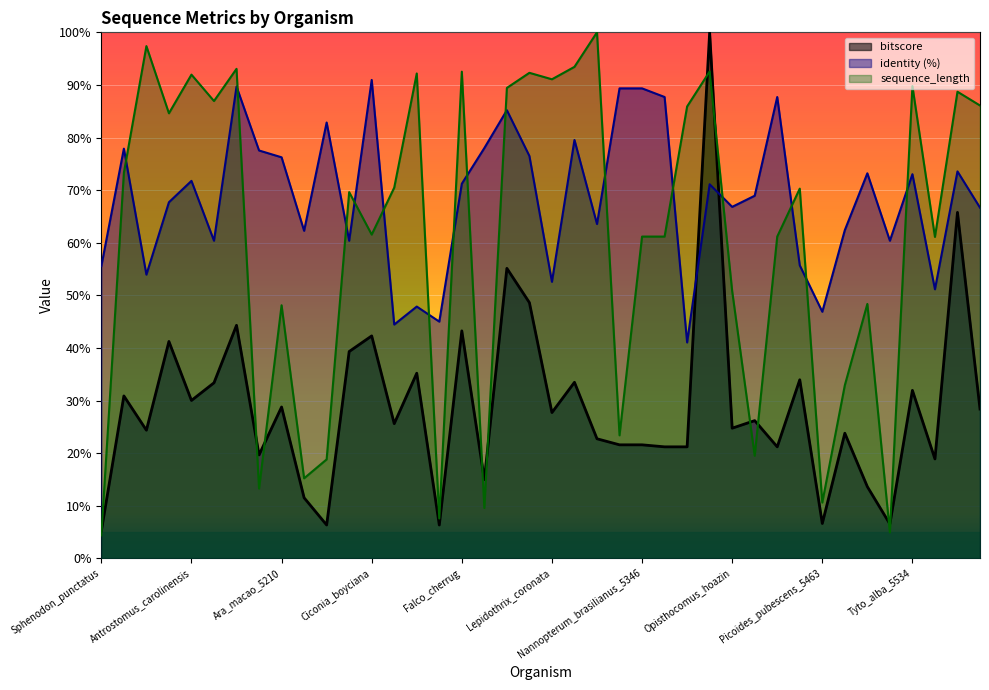

True or false: sequence_length has more than 0 interior local peaks.

True